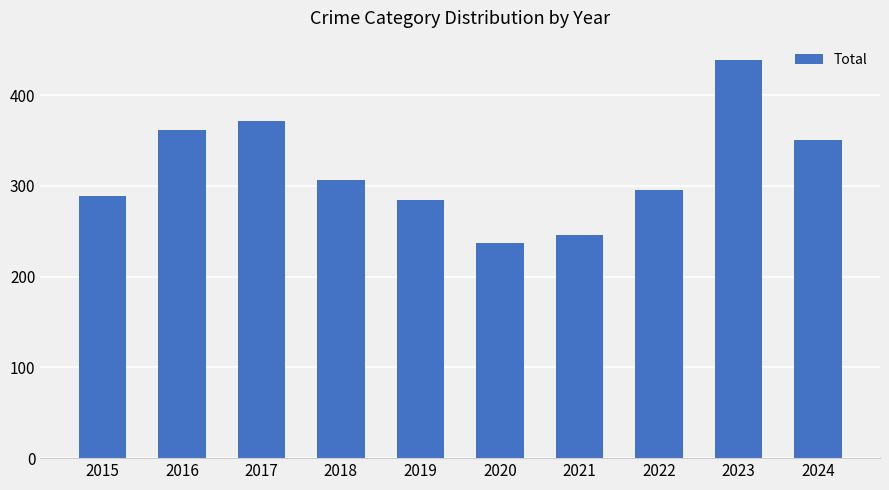

True or false: the data shows 689 at 2023.

False